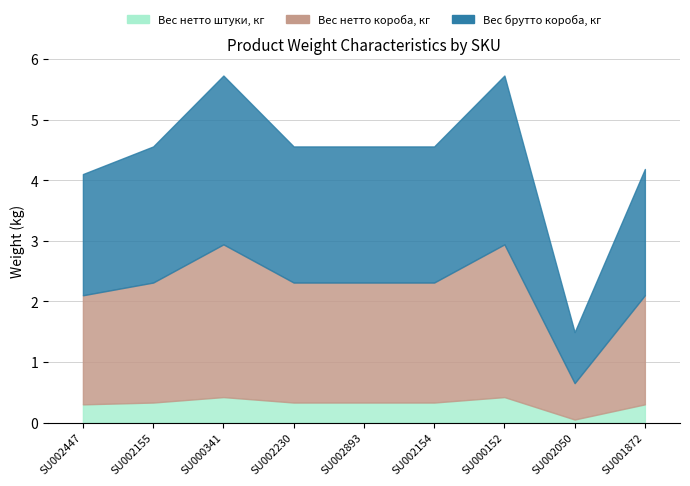

What is the label of the 4th bar from the left?

SU002230